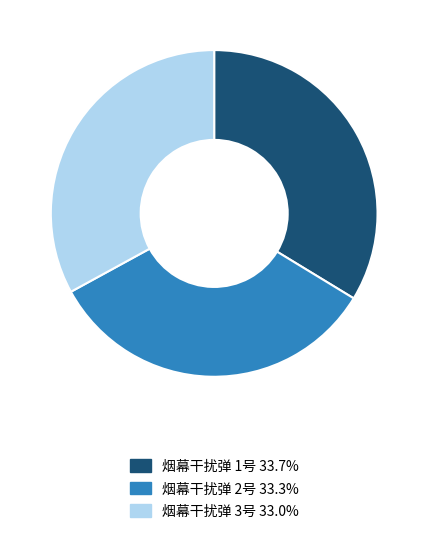

Is there any slice that represents more than half of the pie?

No